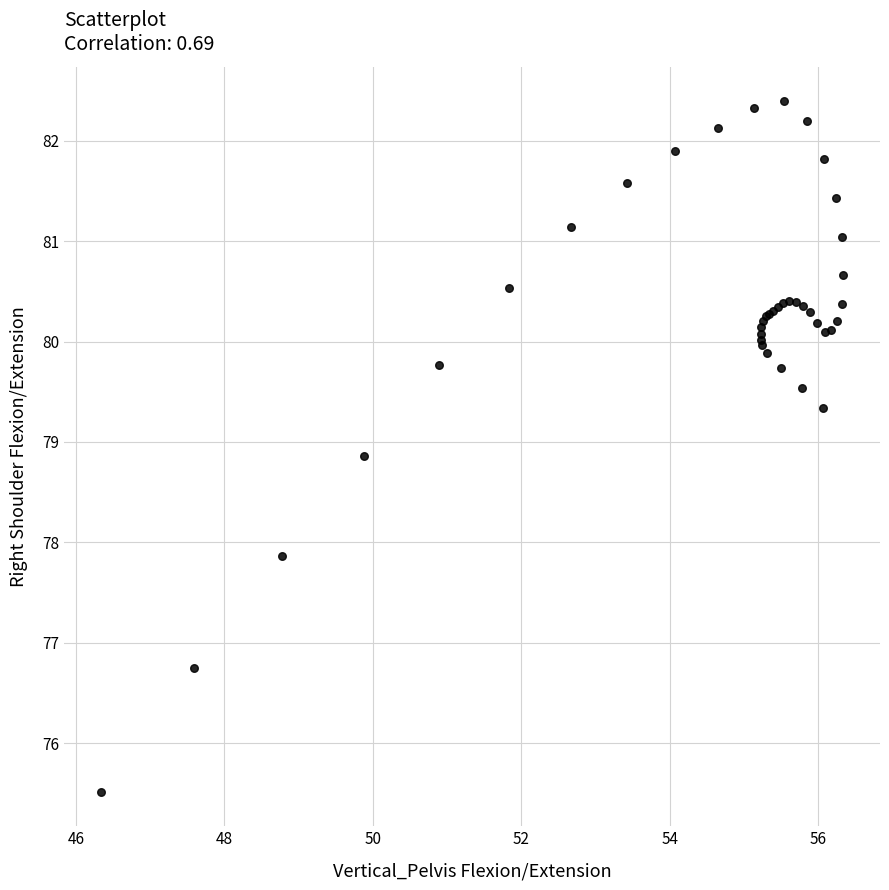

What Y value in the scatter plot is closest to 78?

77.9